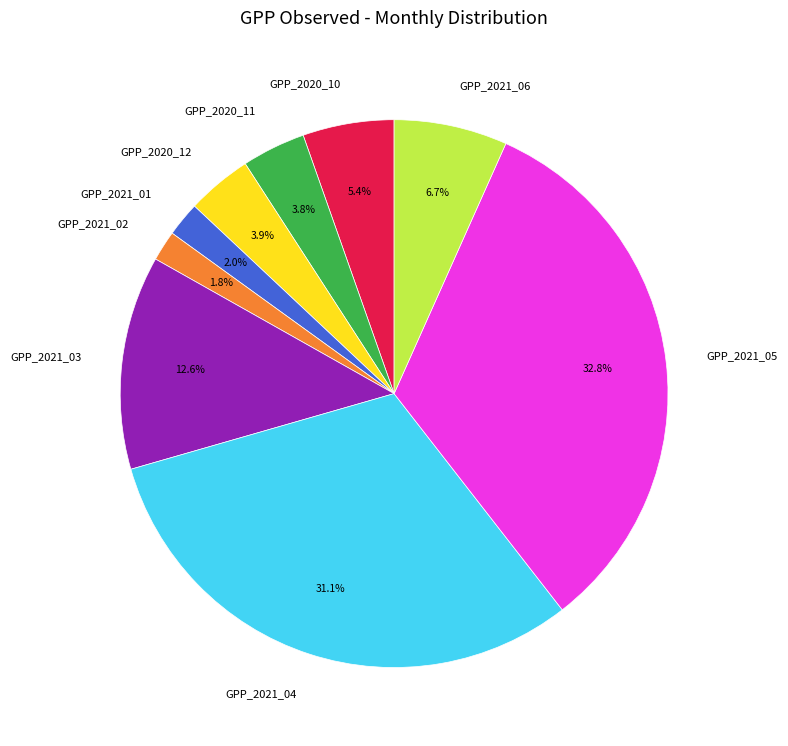

Is there any slice that represents more than half of the pie?

No